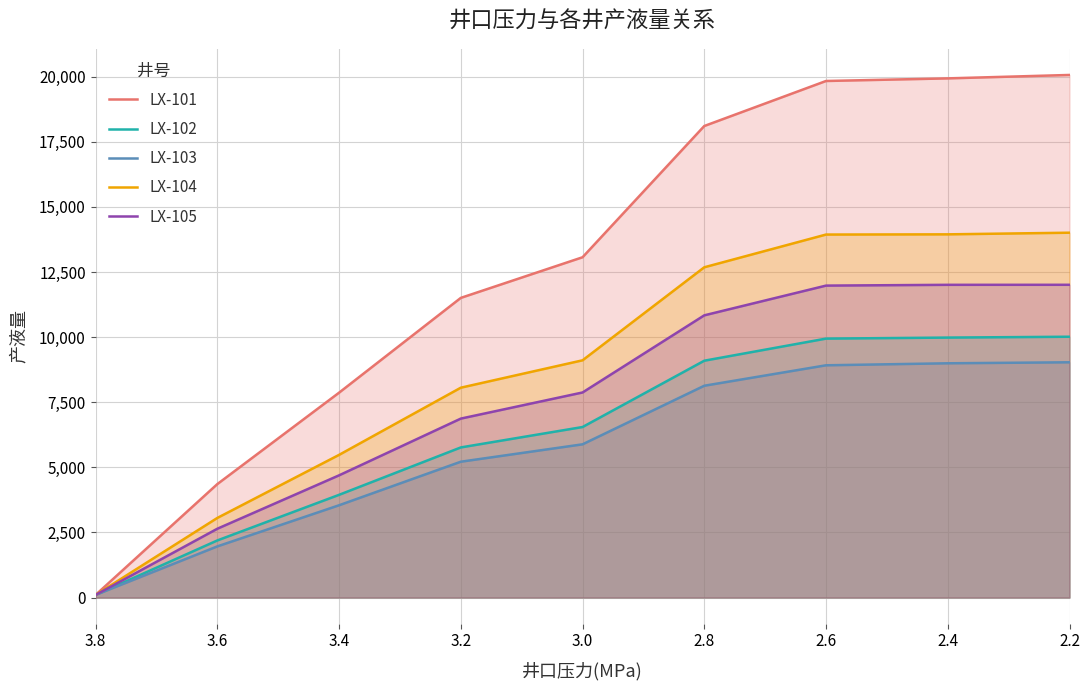

What is the average value of the LX-104 series?

8930.1